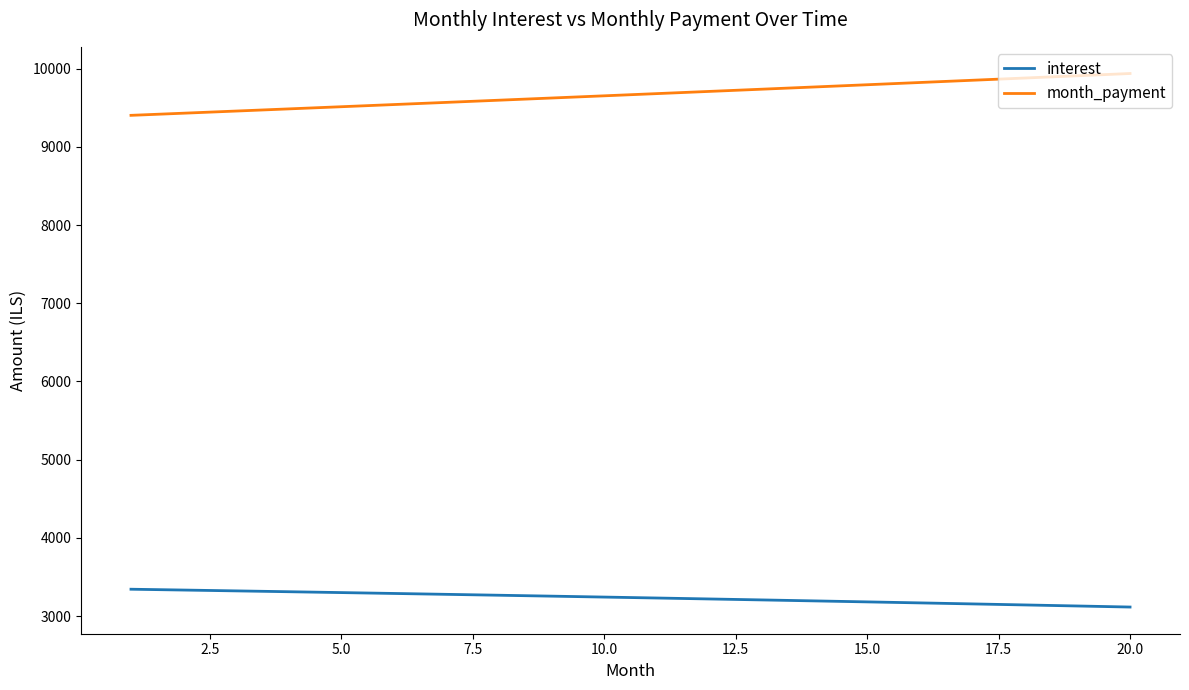

Which series has the largest total across all categories?

month_payment